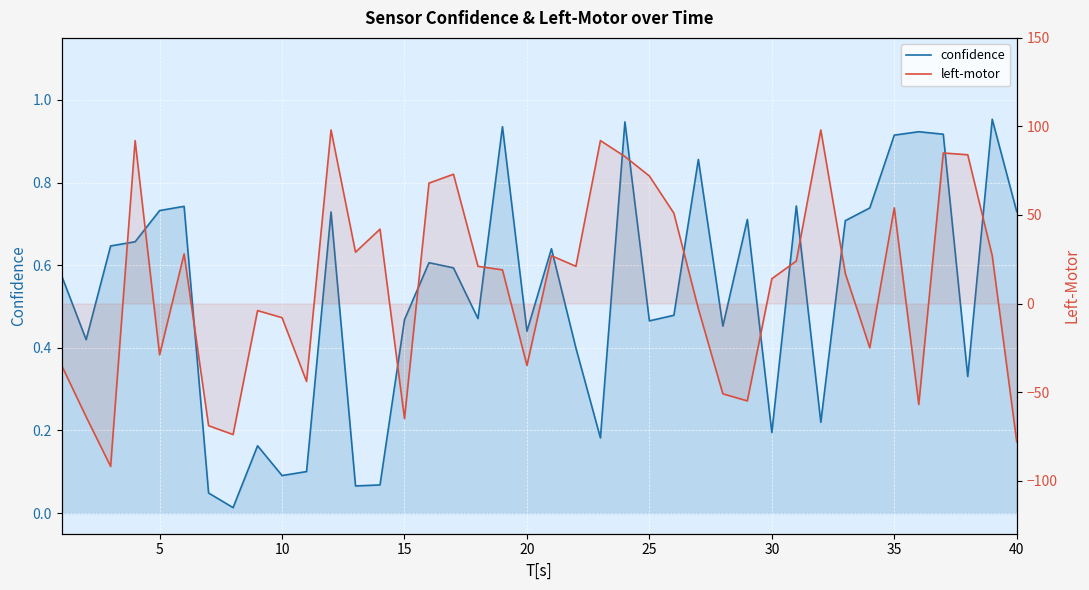

What is the highest value of the confidence series?

1.0